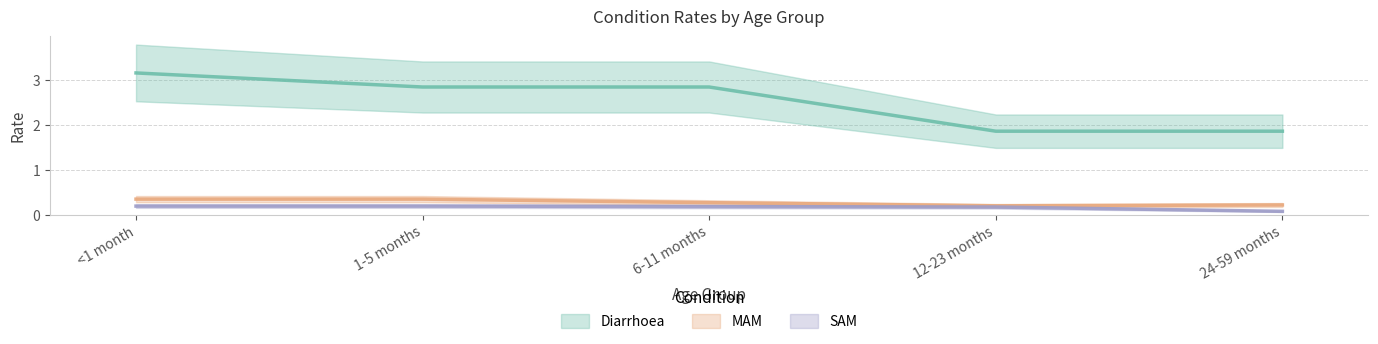

What are all the series names shown in the legend?

Diarrhoea, MAM, SAM